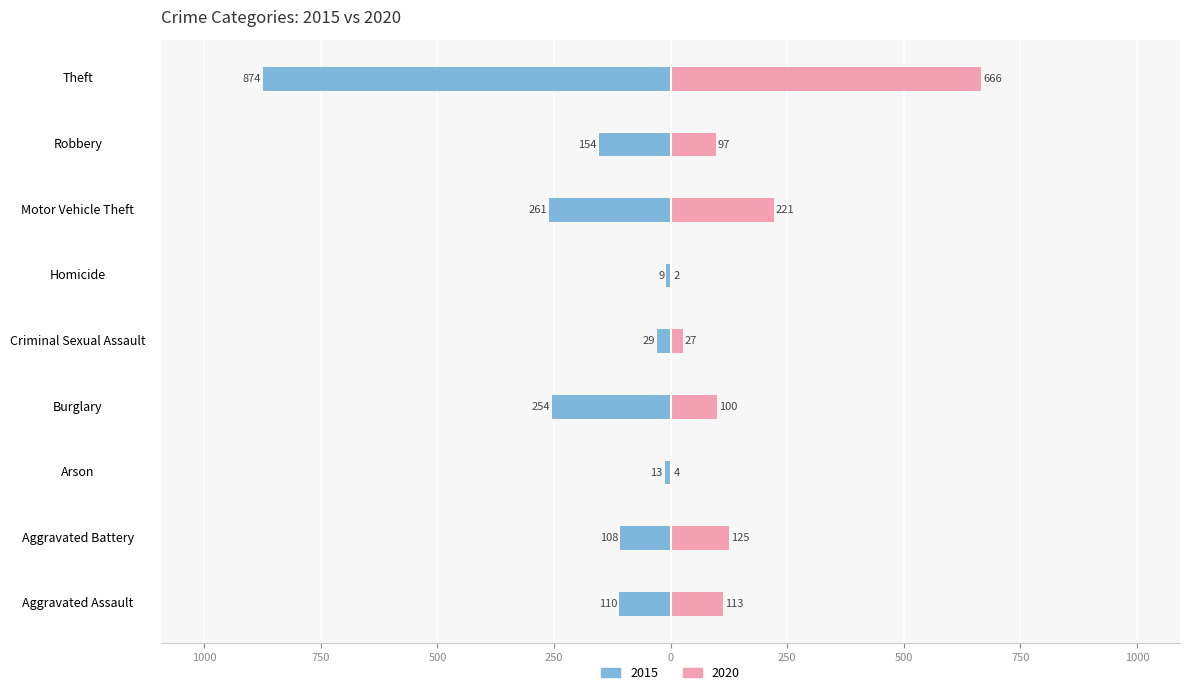

Reading left to right, transcribe all the data shown in this chart.

2015: Aggravated Assault=-110	Aggravated Battery=-108	Arson=-13	Burglary=-254	Criminal Sexual Assault=-29	Homicide=-9	Motor Vehicle Theft=-261	Robbery=-154	Theft=-874
2020: Aggravated Assault=113	Aggravated Battery=125	Arson=4	Burglary=100	Criminal Sexual Assault=27	Homicide=2	Motor Vehicle Theft=221	Robbery=97	Theft=666